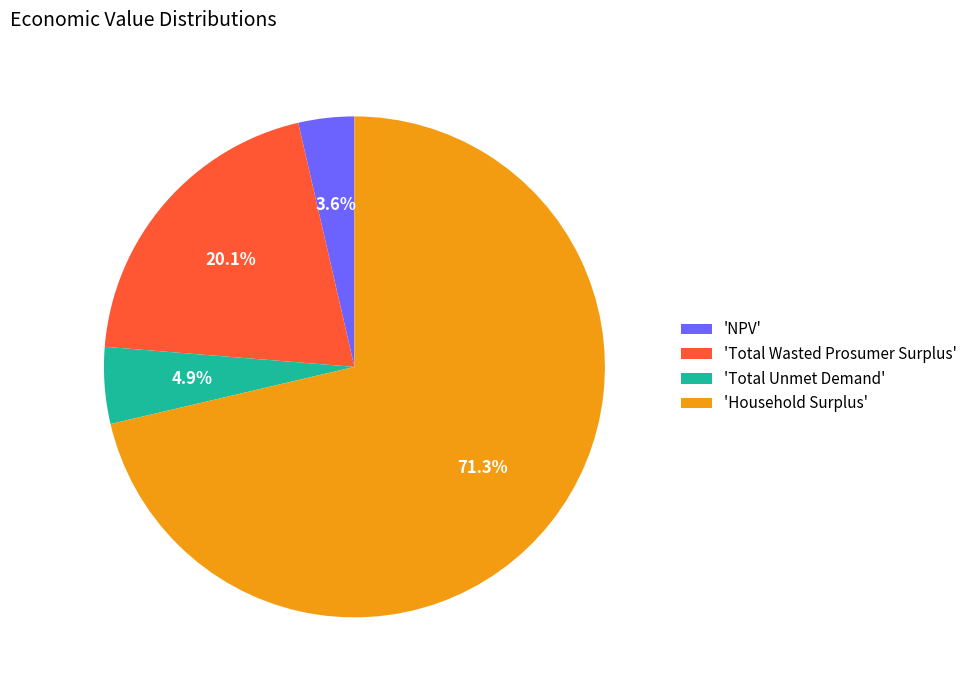

Rank the categories by value from highest to lowest.

'Household Surplus', 'Total Wasted Prosumer Surplus', 'Total Unmet Demand', 'NPV'